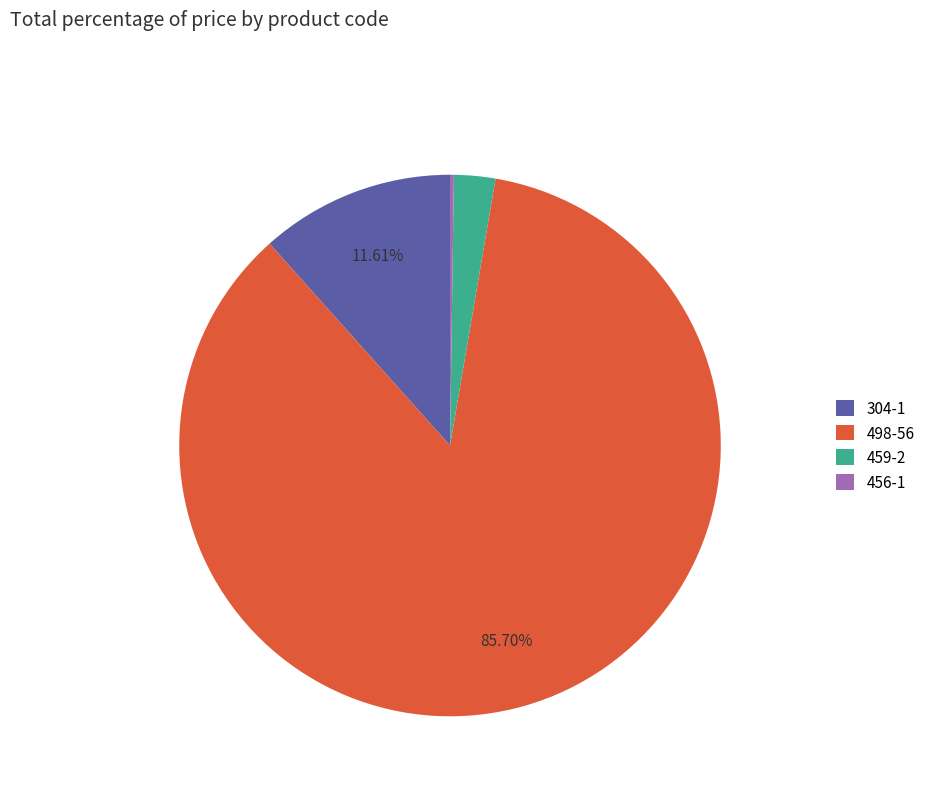

The 304-1 slice represents 26% of the pie. True or false?

False